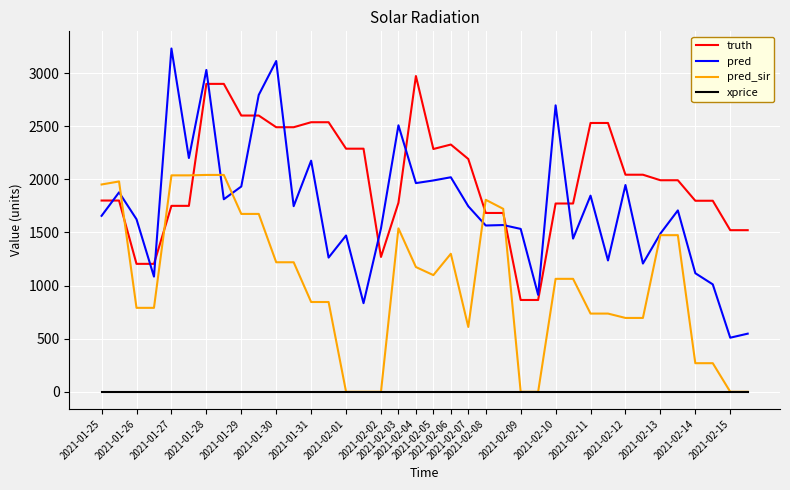

Which series has the widest spread of values?

pred